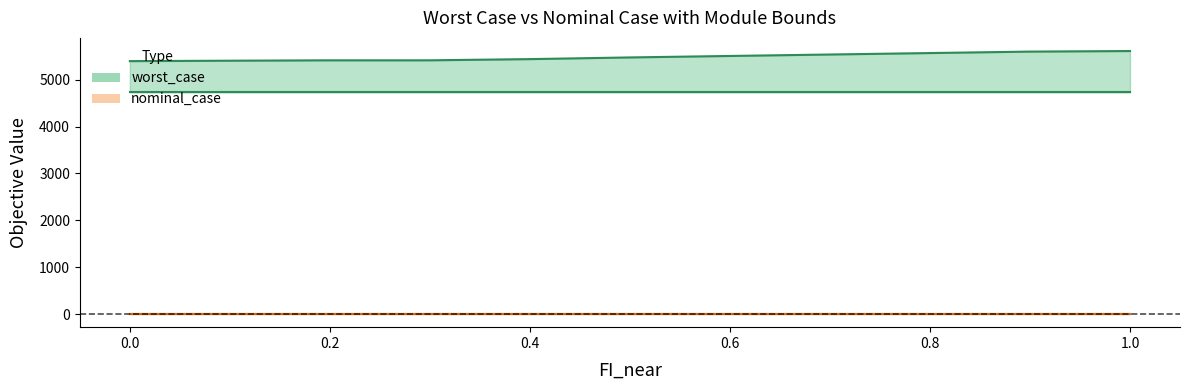

Does the chart have visible grid lines?

No